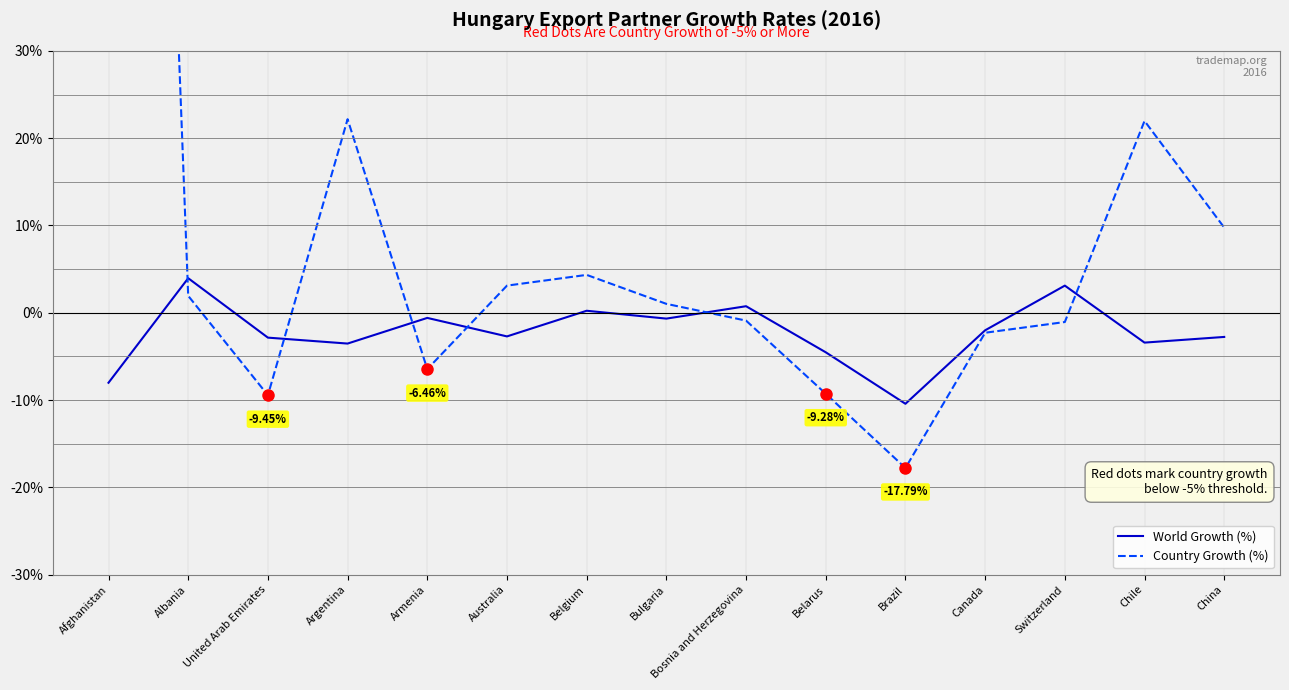

At which label does Country Growth (%) first exceed 1?

Afghanistan